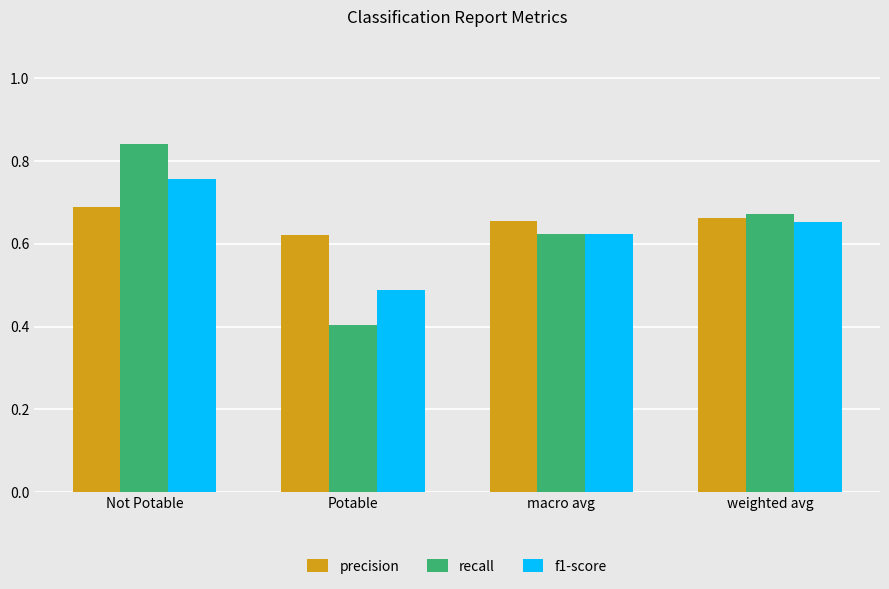

The value of recall at Not Potable is 0.4. True or false?

False